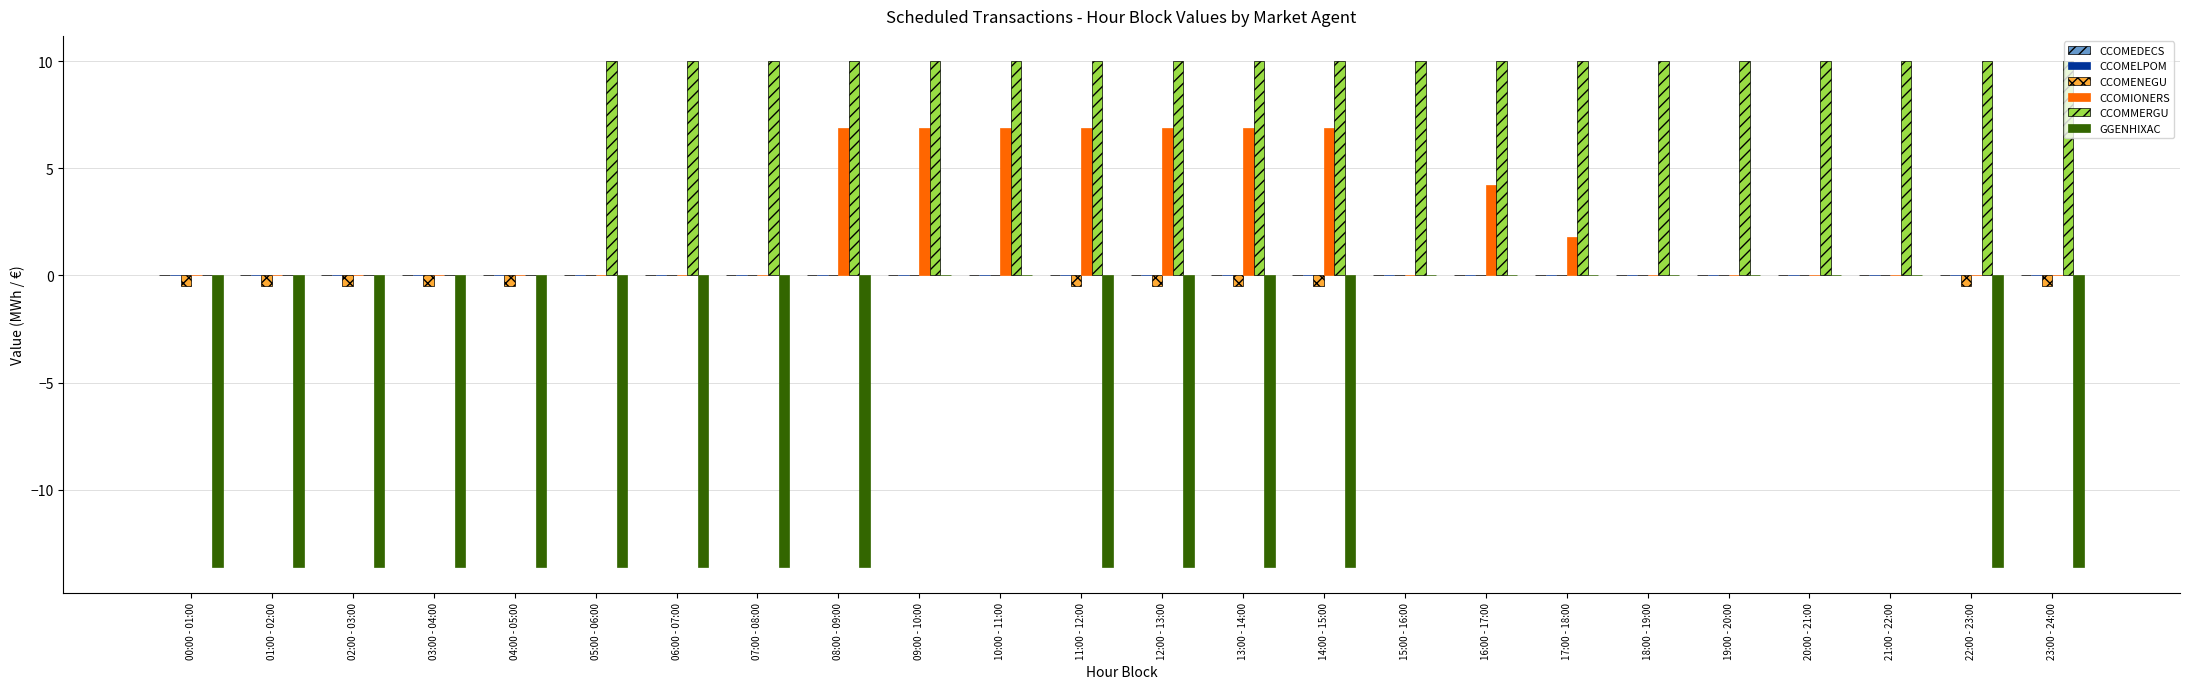

Between 13:00 - 14:00 and 16:00 - 17:00, which series saw the biggest shift?

GGENHIXAC